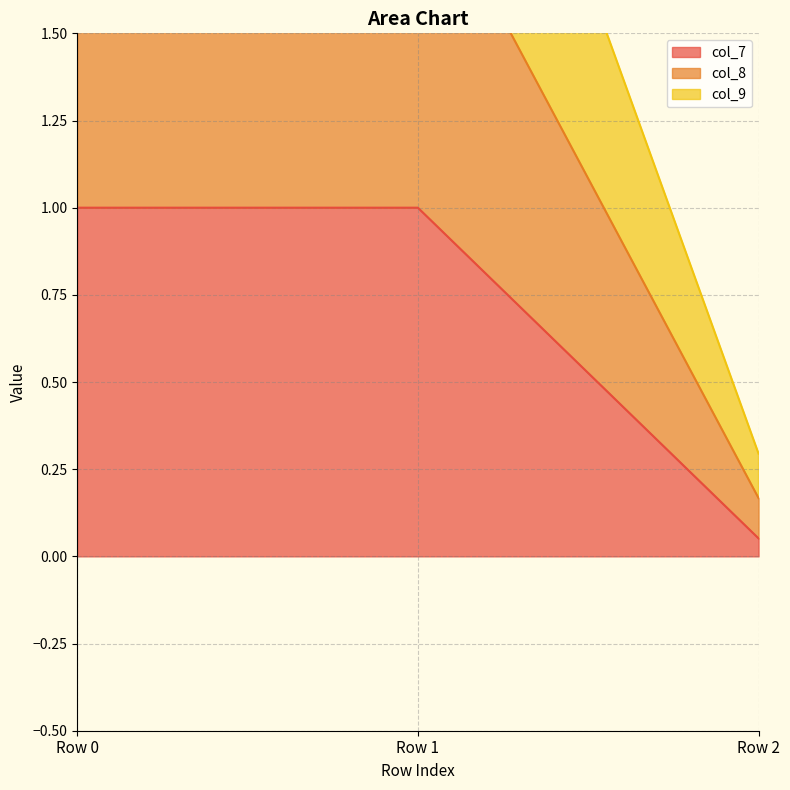

True or false: col_7 has a value of 0.3 at Row 1.

False